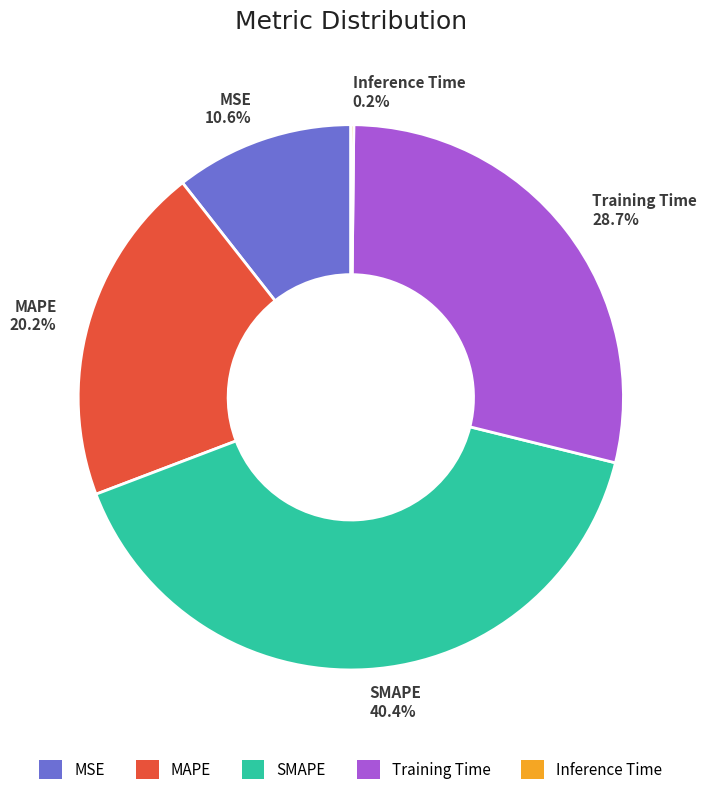

How much of the chart is everything except MAPE?

79.8%